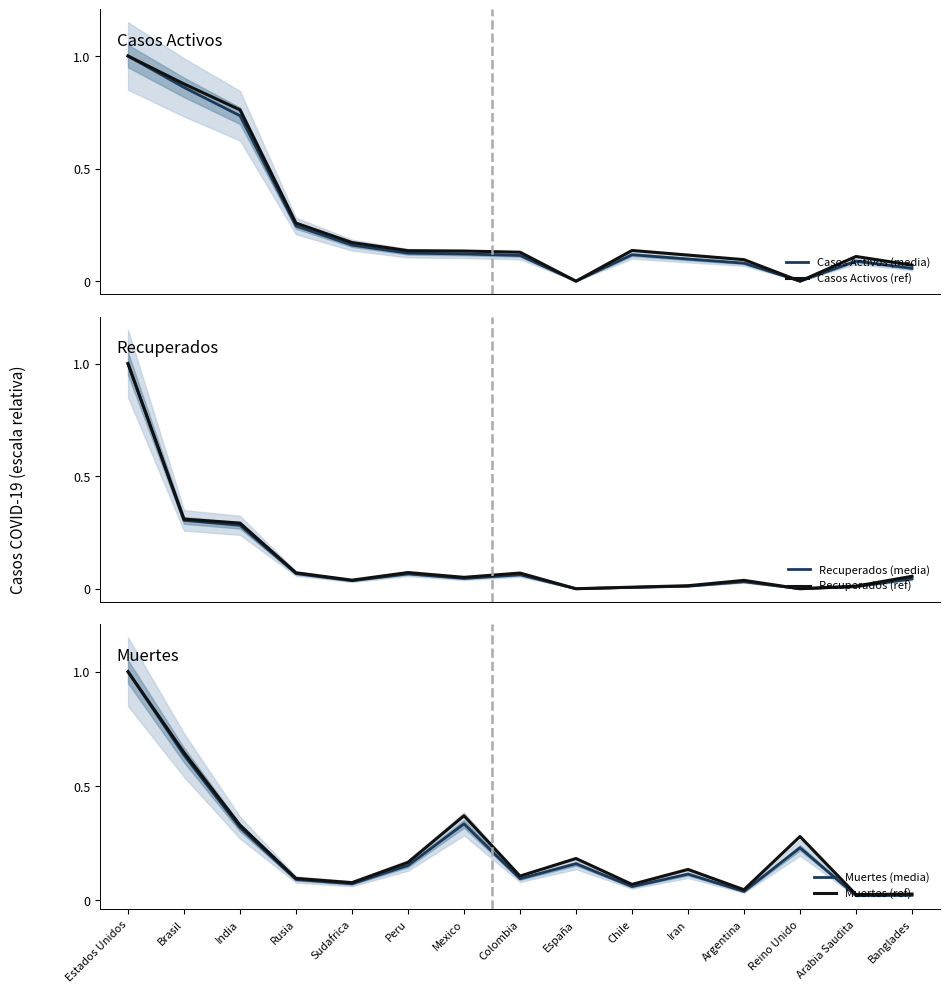

At which category is the sum across all series the highest?

Estados Unidos